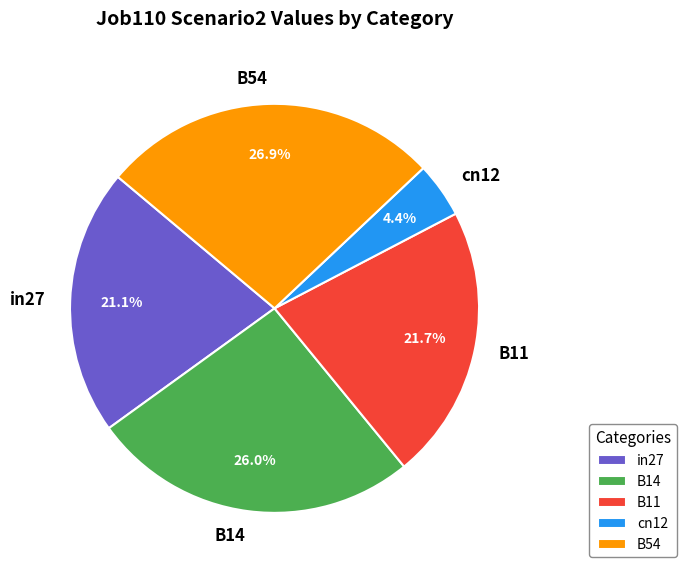

Which slice is the smallest?

cn12